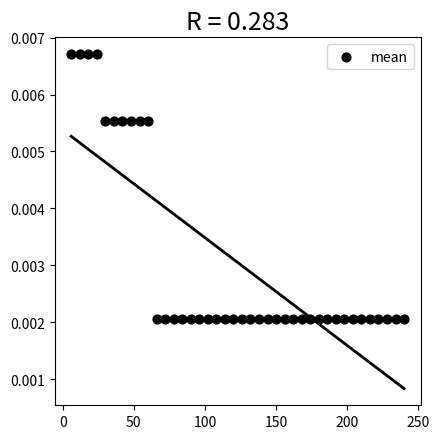

What is the range of X values (max minus min)?

234.0